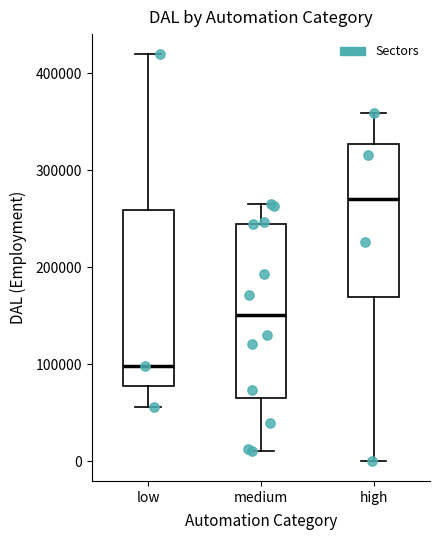

Where does the median line of the box for medium sit on the y-axis? The values are not printed on the chart, so give them approximately, as read against the axis.

150000